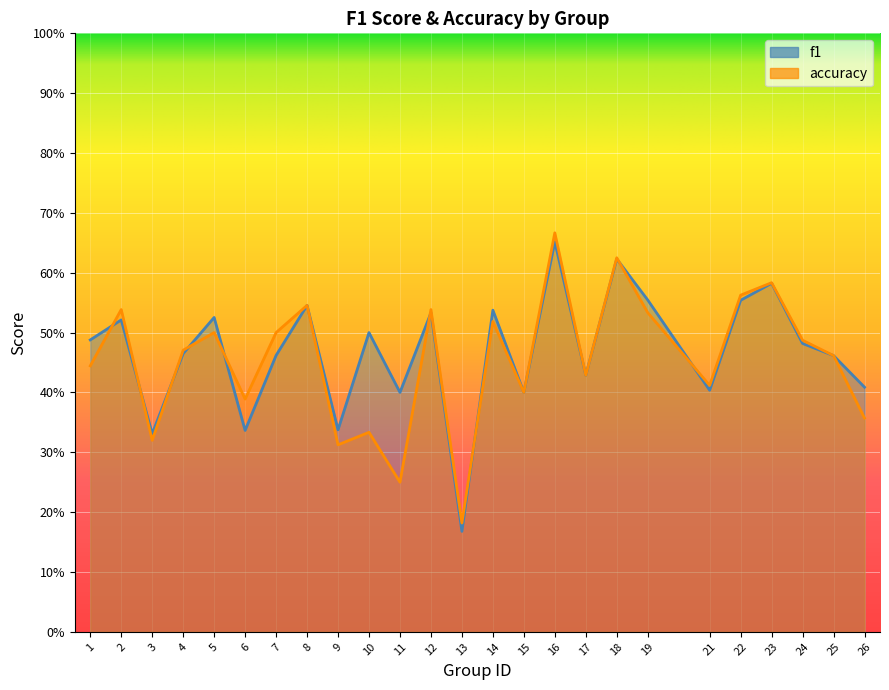

What is the maximum value for accuracy?

0.7